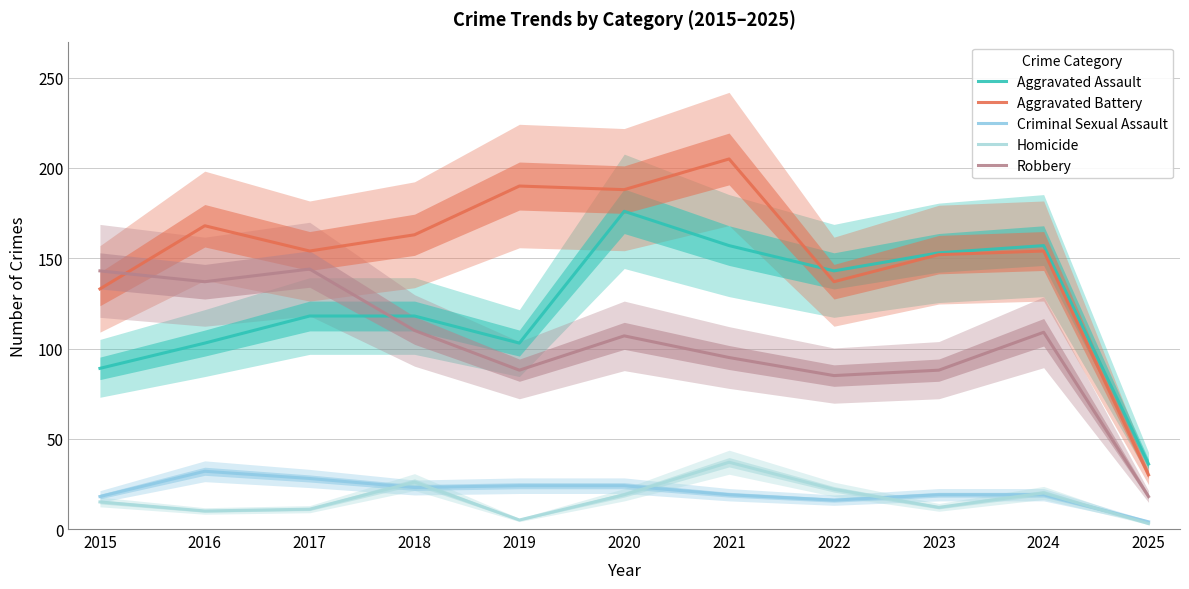

At which category does the chart reach its peak across all series?

2021